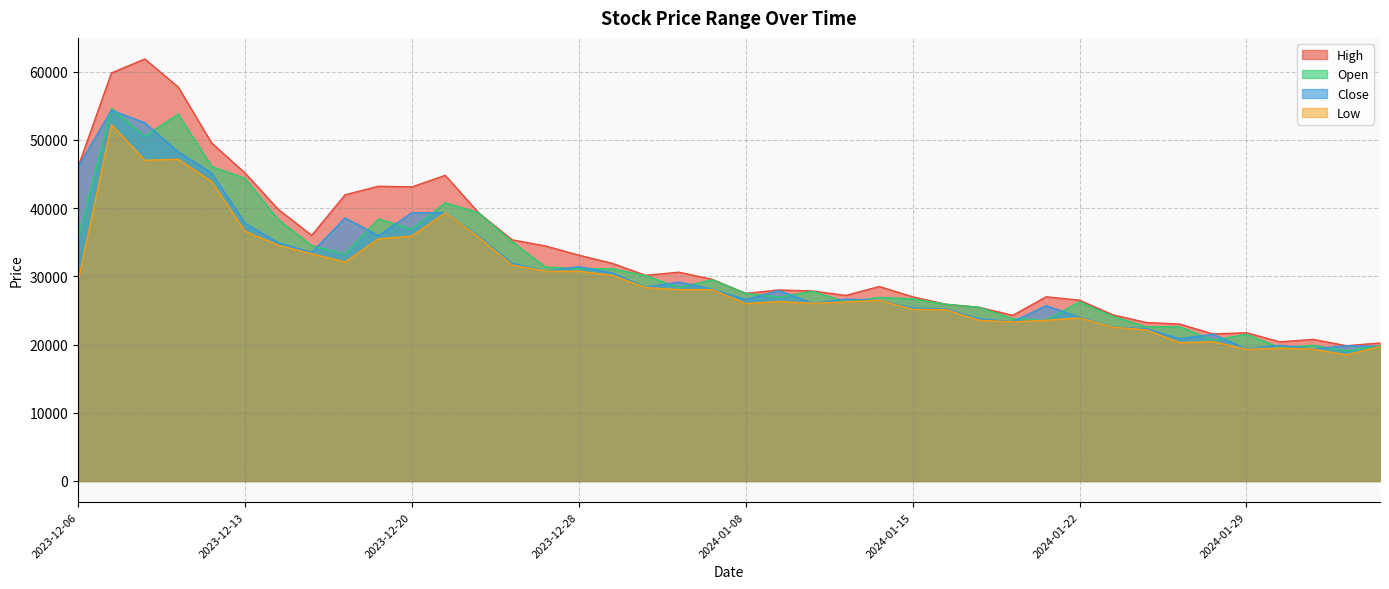

Which series has the largest range (max minus min)?

High